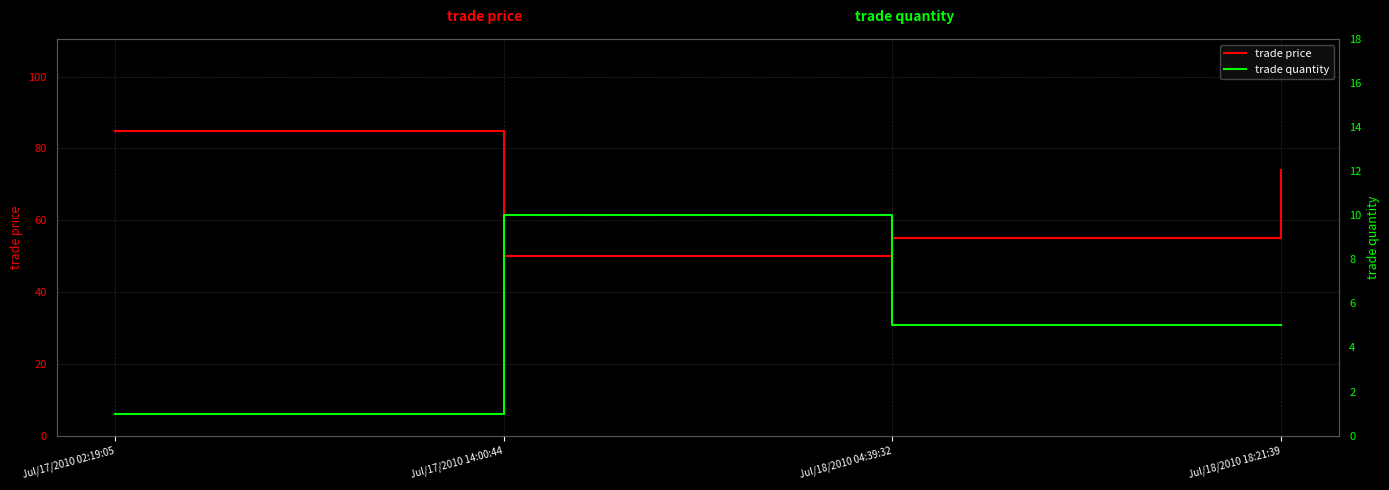

At how many categories does at least one series exceed 14?

4